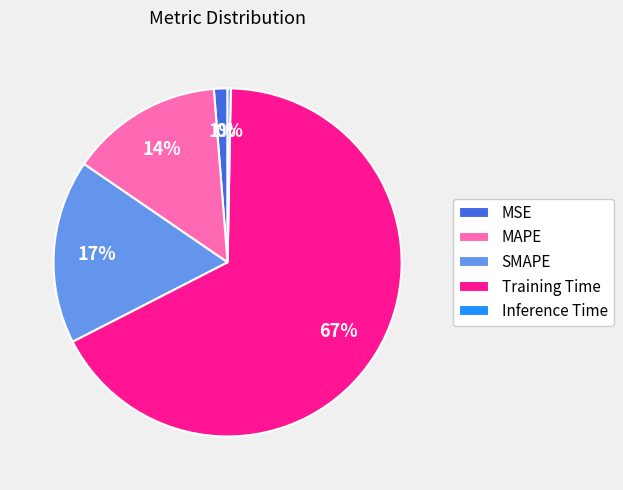

Do SMAPE and Training Time together represent more than half of the pie?

Yes